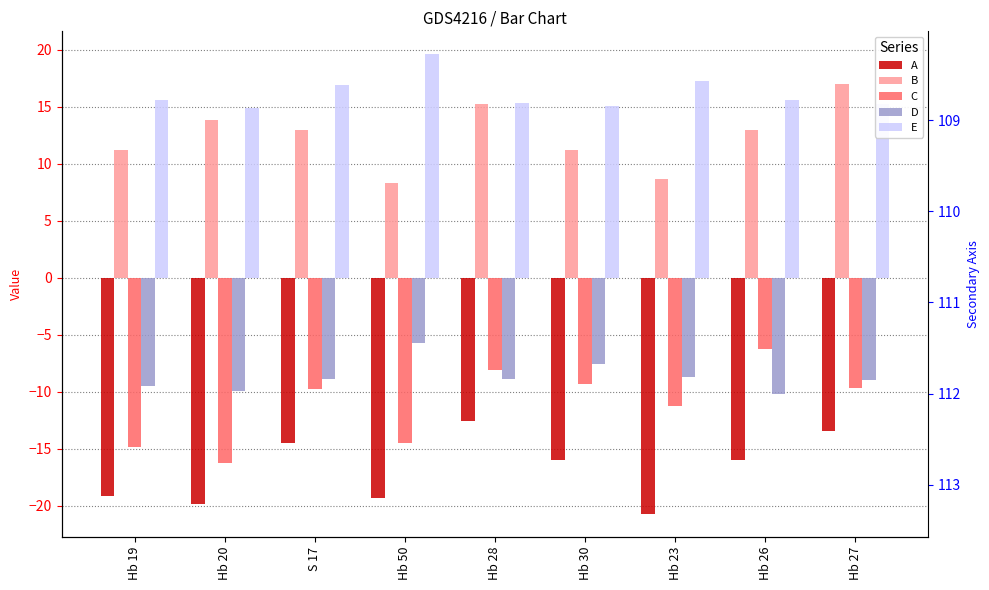

What is the label of the 8th bar from the right?

Hb 20